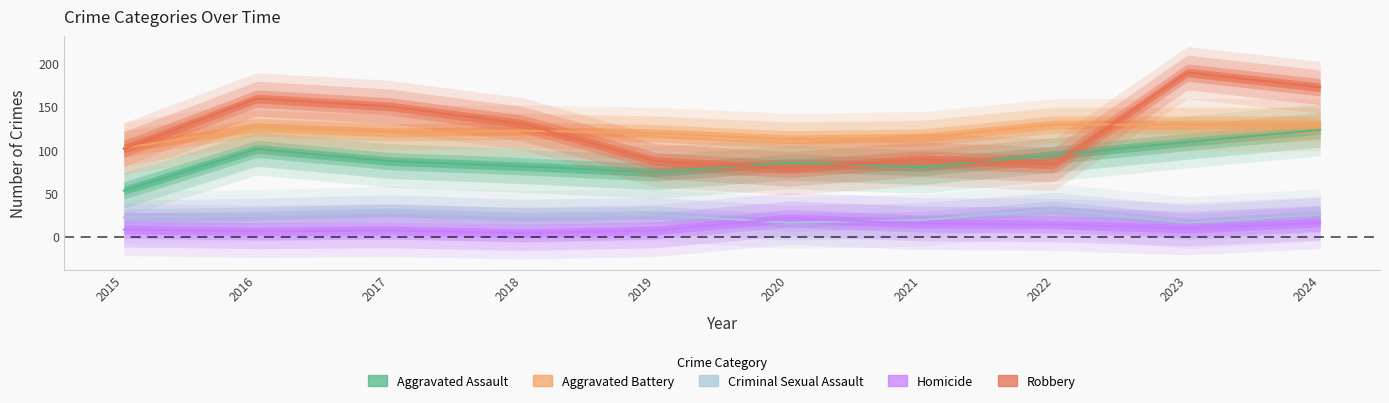

True or false: Homicide and Robbery intersect in this chart.

False